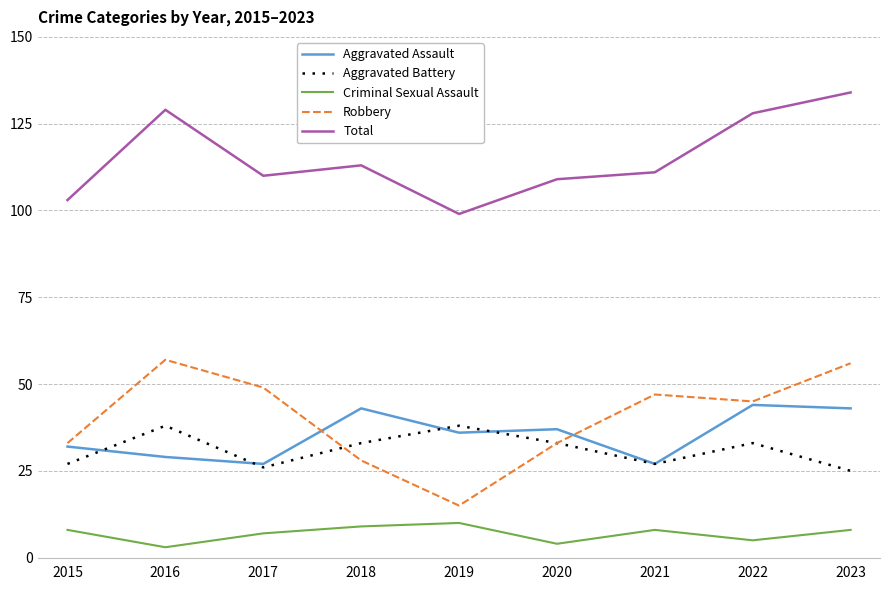

True or false: Aggravated Battery and Total cross at least once.

False